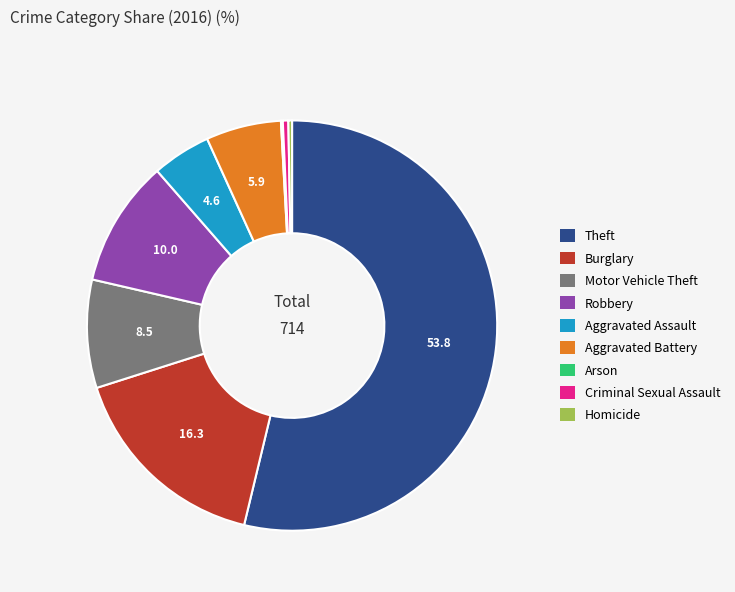

Between Aggravated Battery and Robbery, which is larger?

Robbery